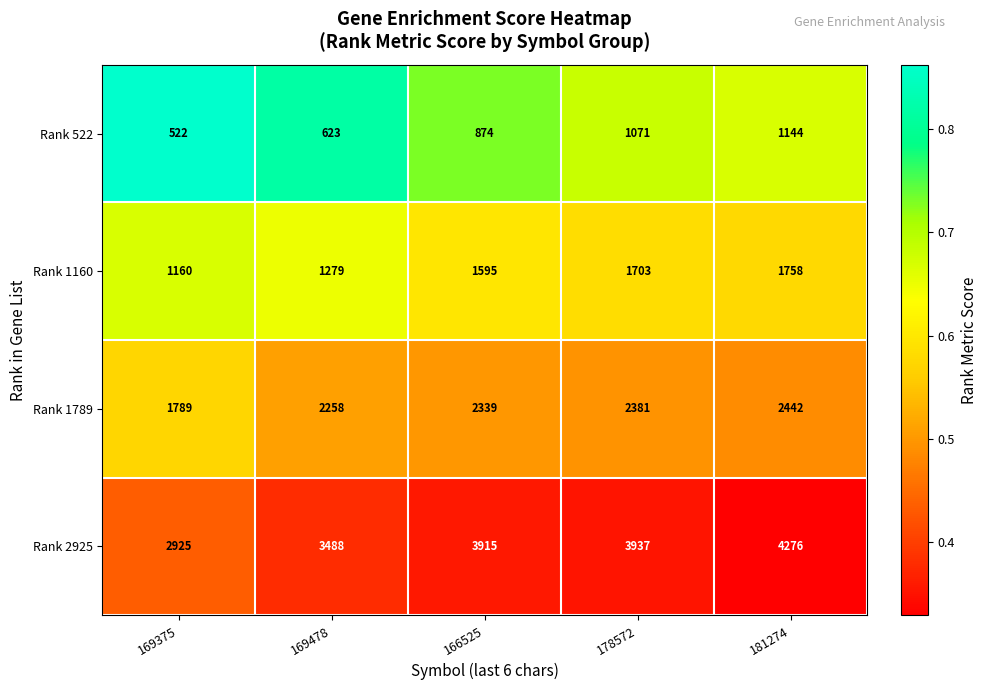

List the series in order of their overall mean, lowest first.

Rank 522, Rank 1160, Rank 1789, Rank 2925